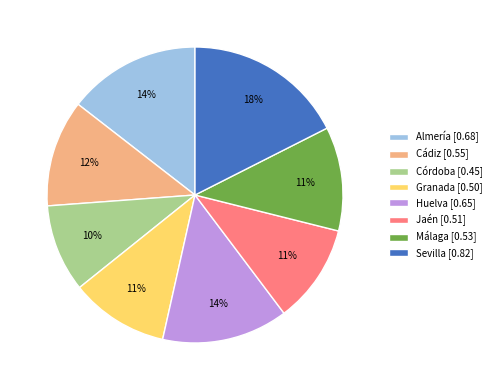

To the nearest percent, what portion does Granada represent?

11%